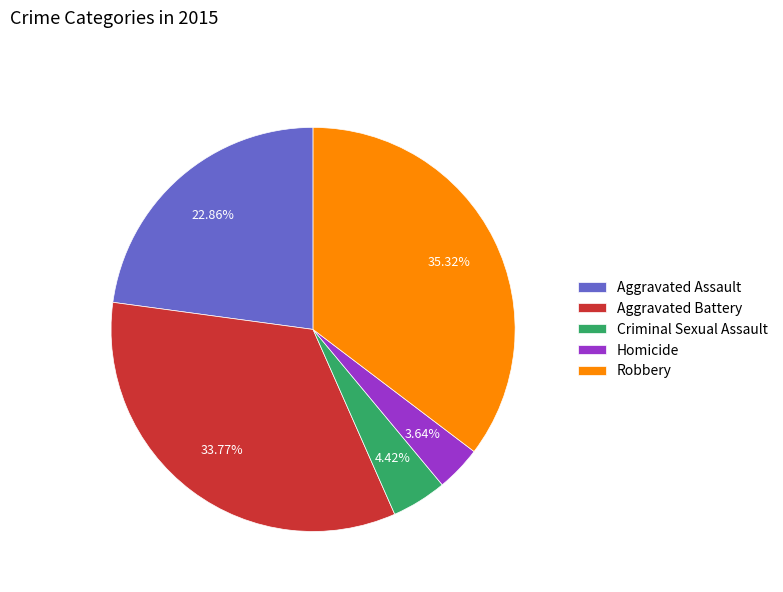

What is the total percentage of Robbery and Aggravated Battery?

69.1%